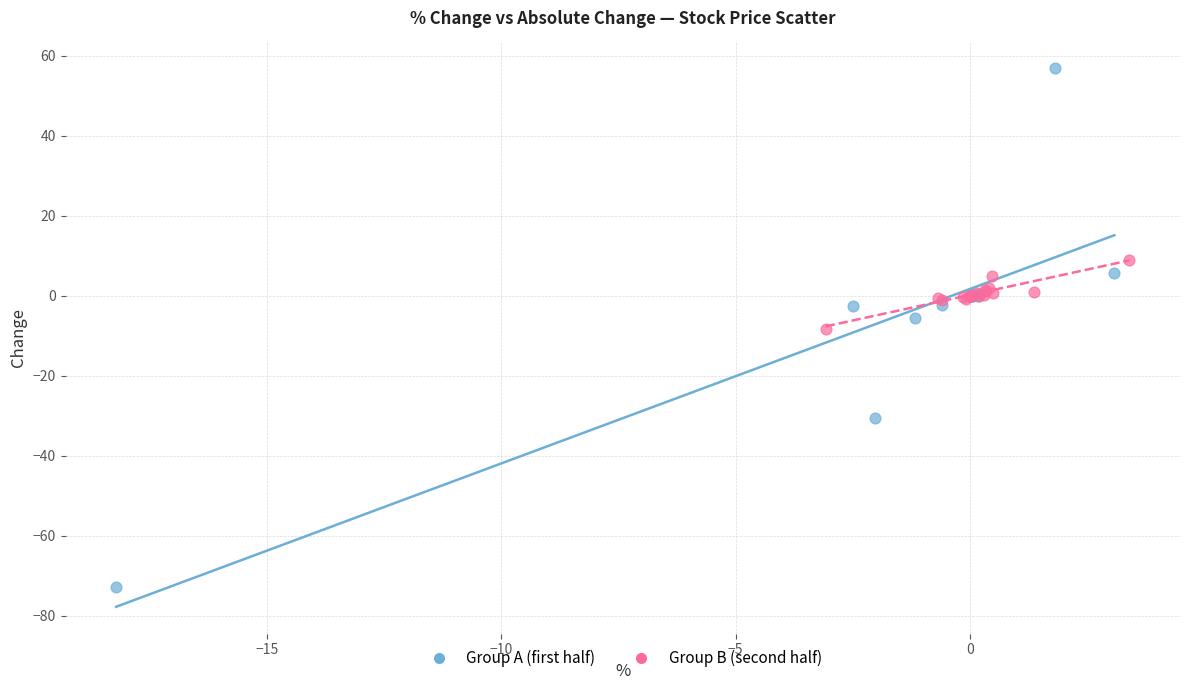

Which series reaches the minimum Y coordinate?

Group A (first half)